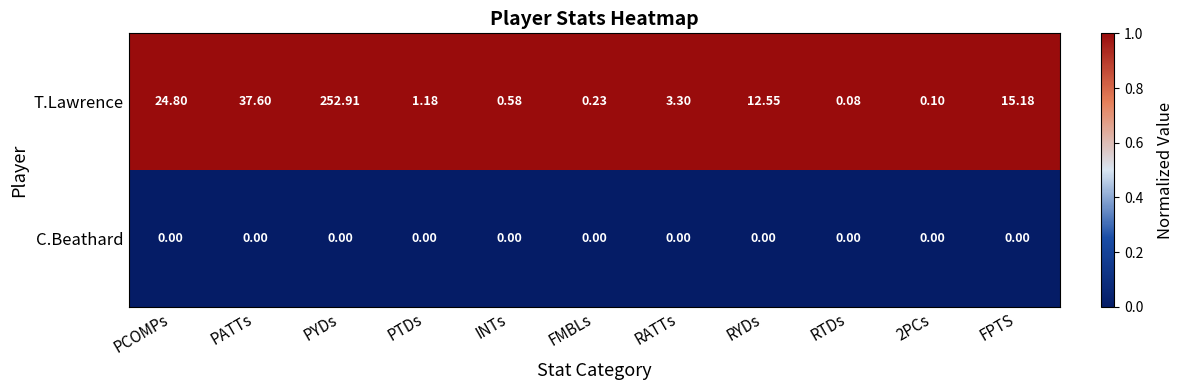

Rank the series at FPTS from lowest to highest value.

C.Beathard, T.Lawrence